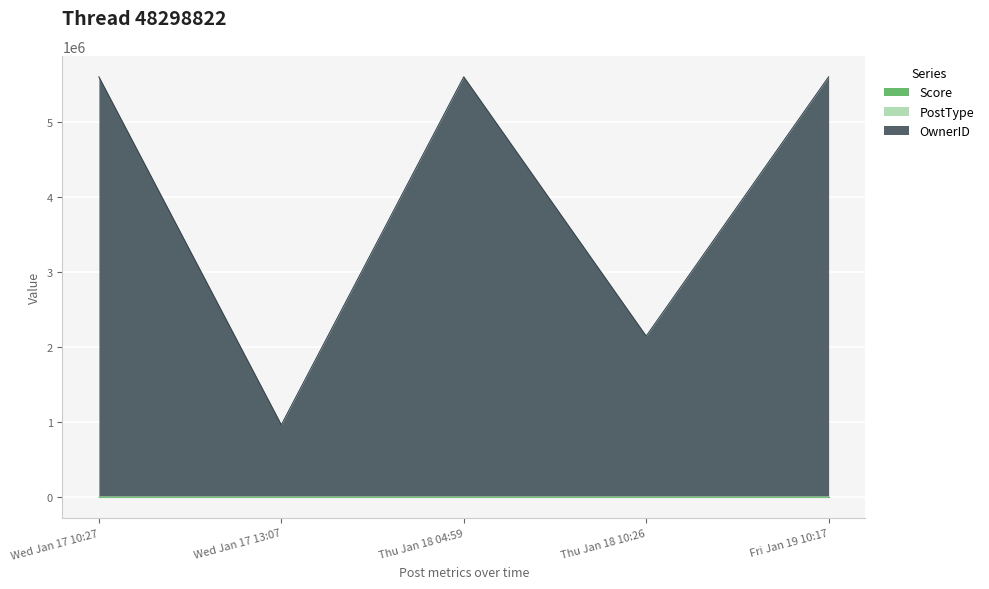

Where is OwnerID nearest to the value 3284219?

Thu Jan 18 10:26